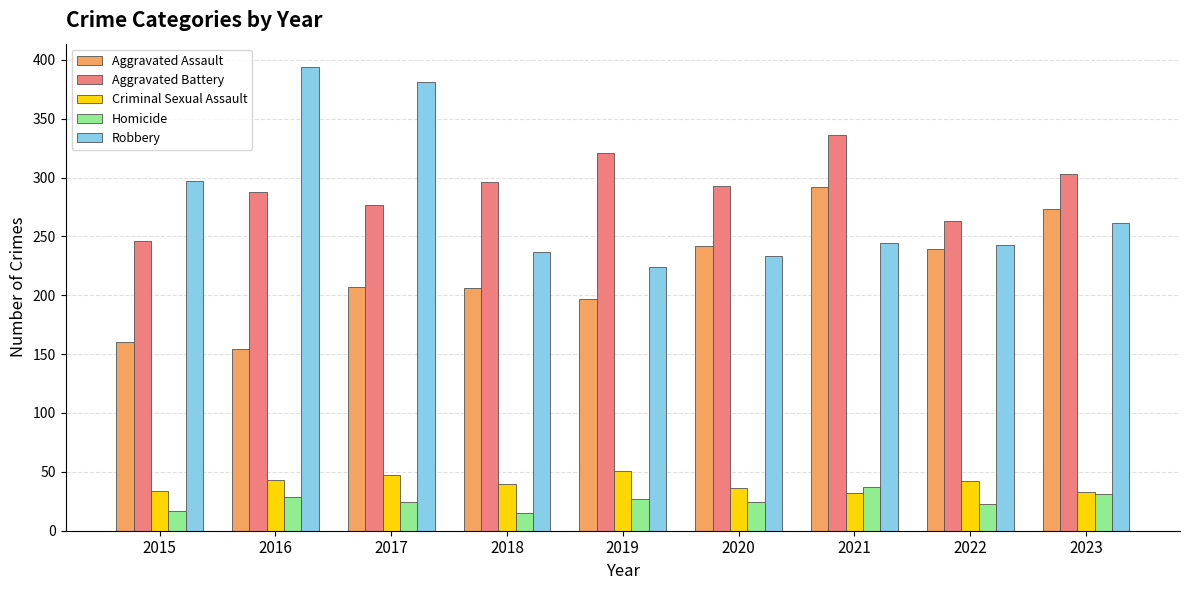

Is the value of Aggravated Battery at 2018 greater than the value of Criminal Sexual Assault at 2020?

Yes